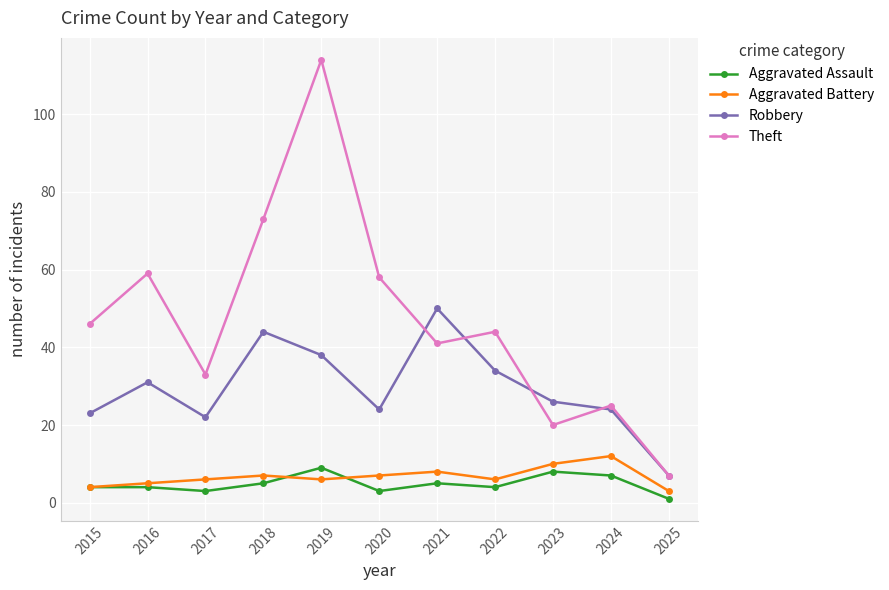

What is the difference between the maximum and second lowest values in the Aggravated Assault series?

6